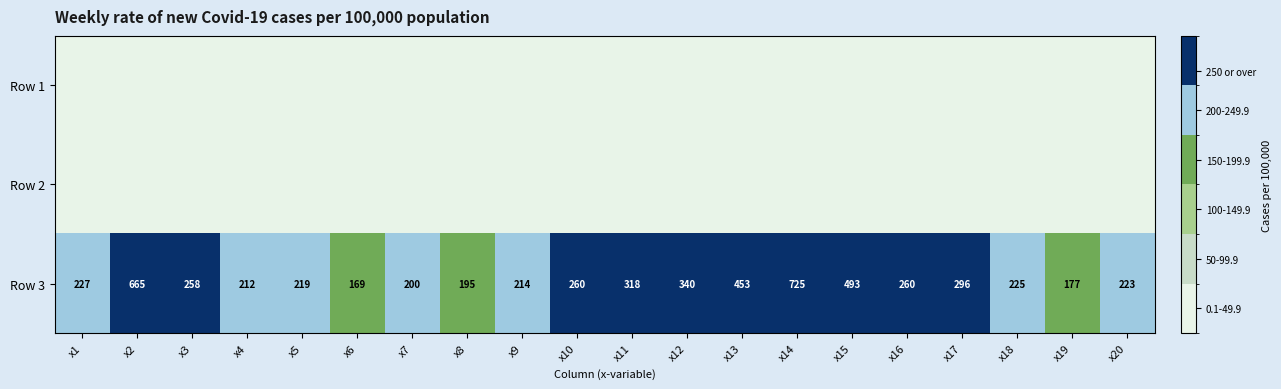

What is the difference between the highest and lowest values at x7?

200